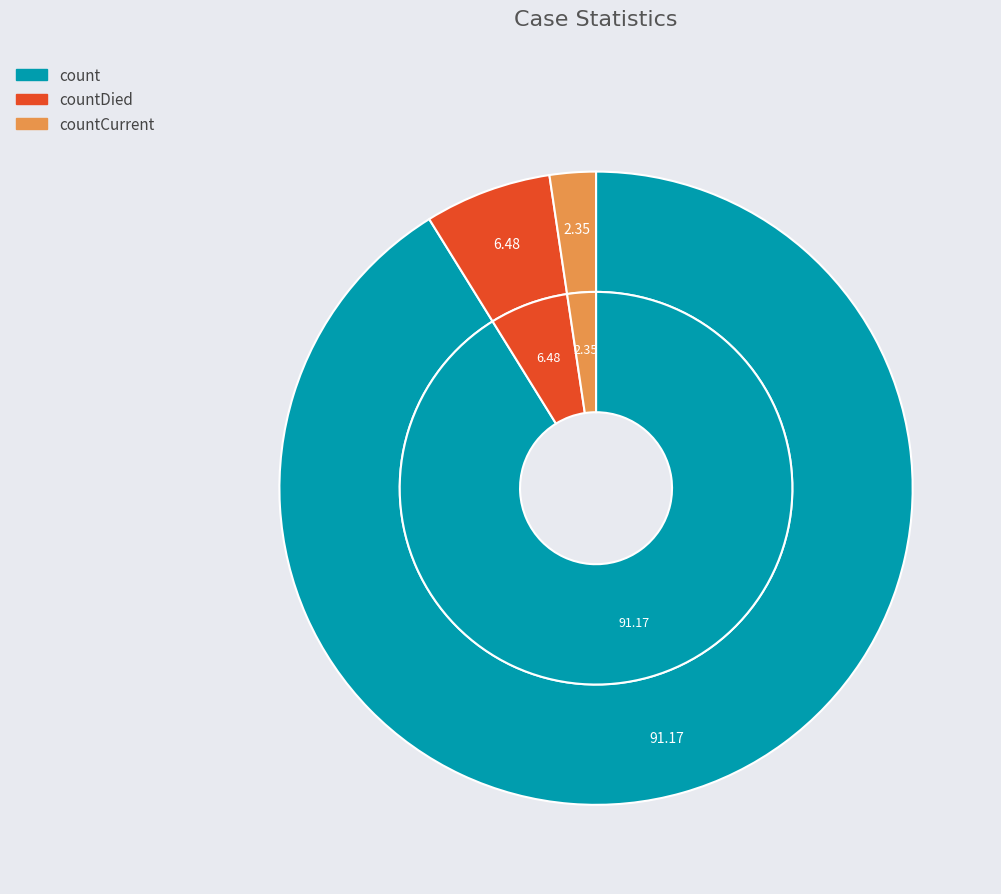

Which category has the biggest portion of the pie?

count